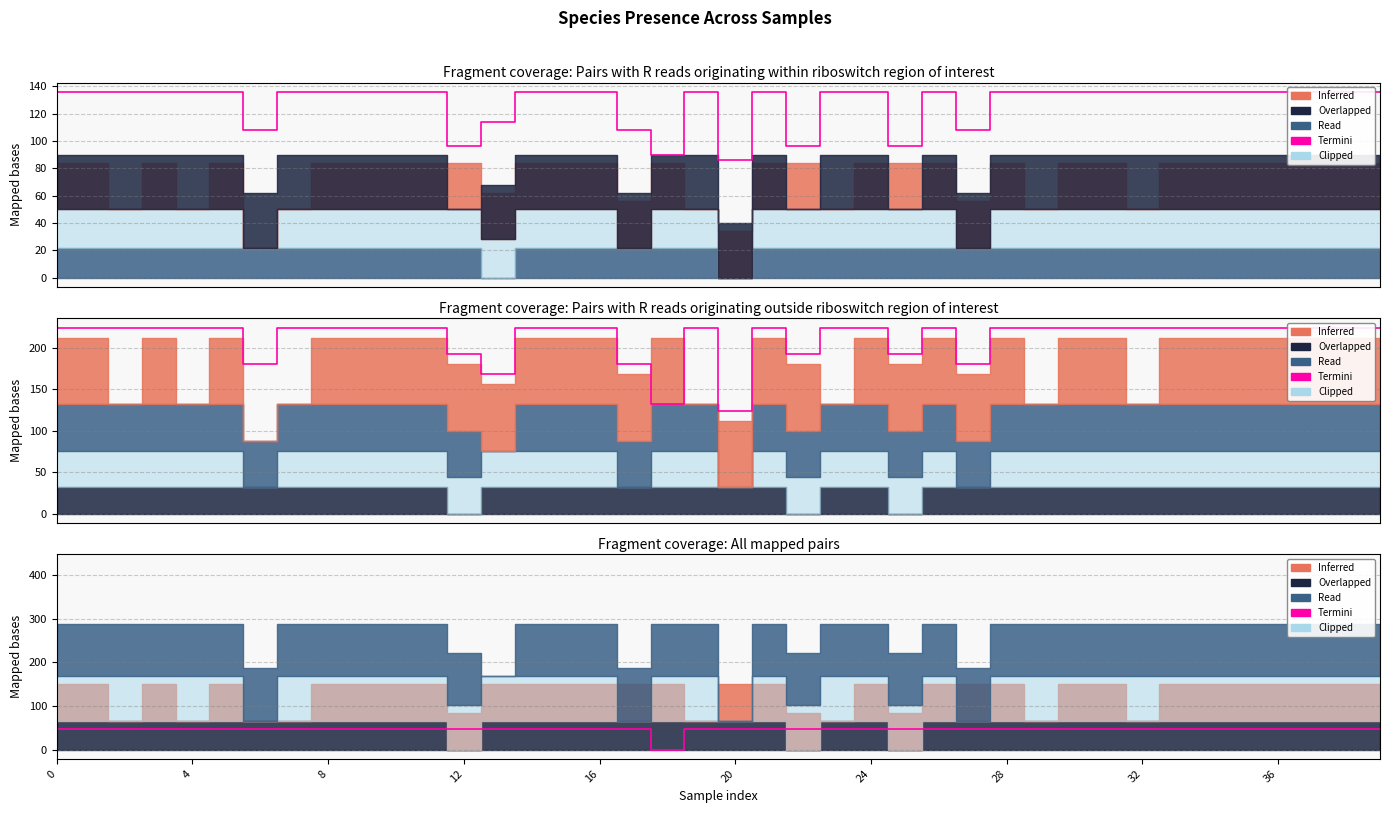

At which category does the data reach its first local valley?

18